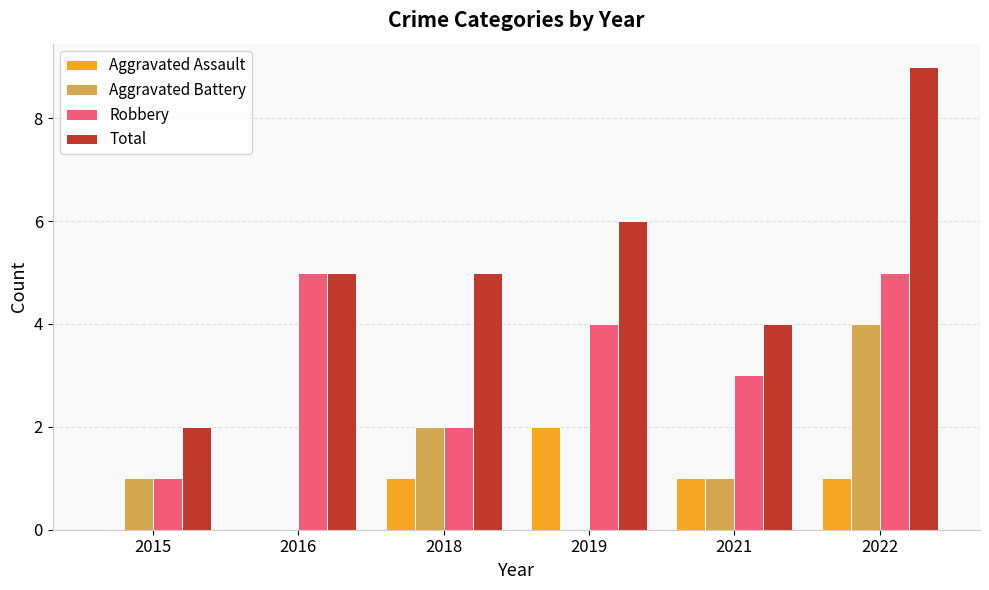

What is the sum of all Total values?

31